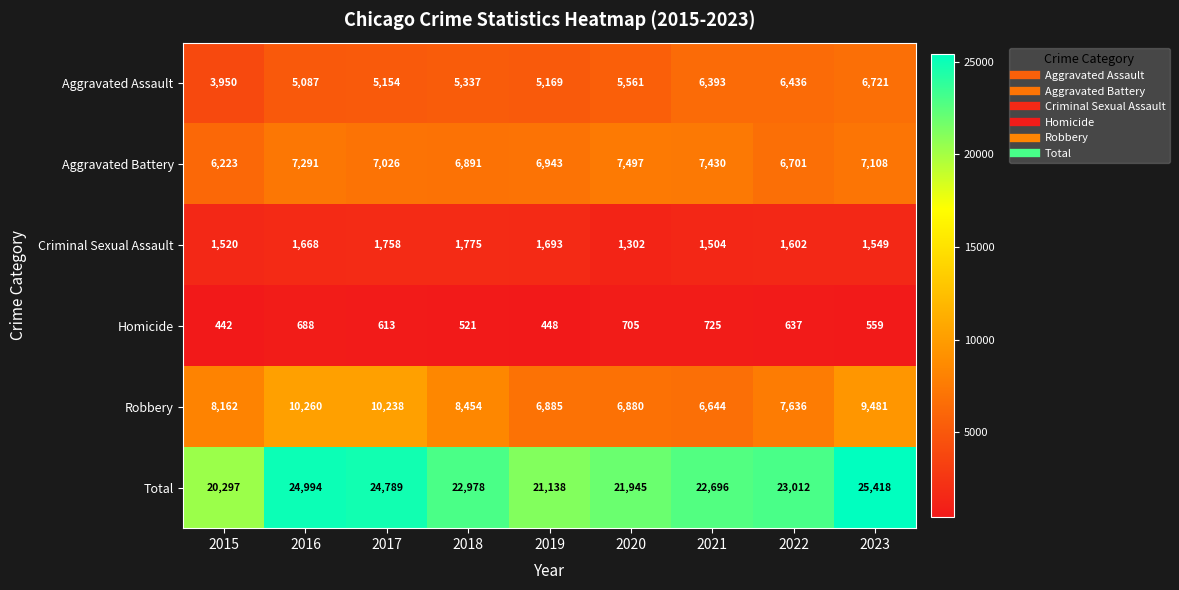

Rank the categories by Criminal Sexual Assault value from lowest to highest.

2020, 2021, 2015, 2023, 2022, 2016, 2019, 2017, 2018